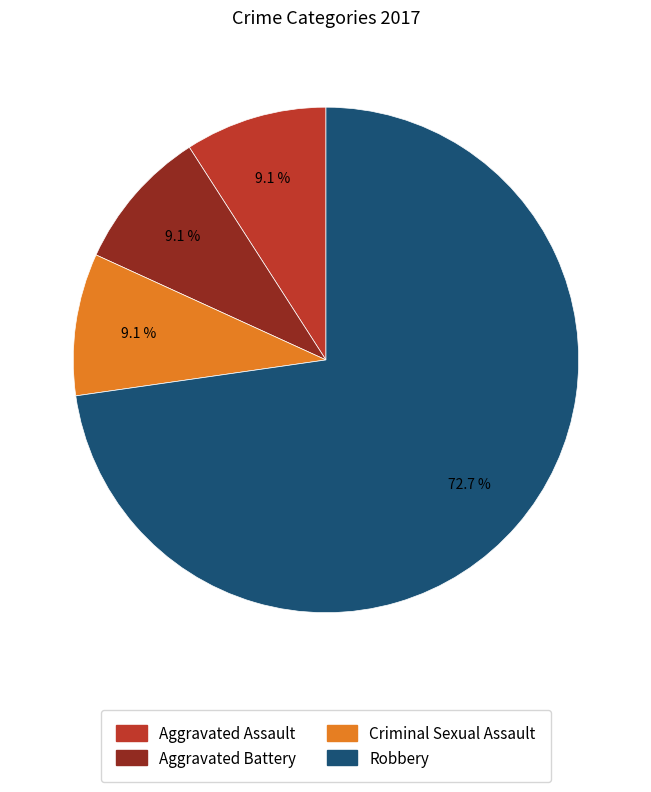

What portion of the pie excludes Robbery?

27.3%